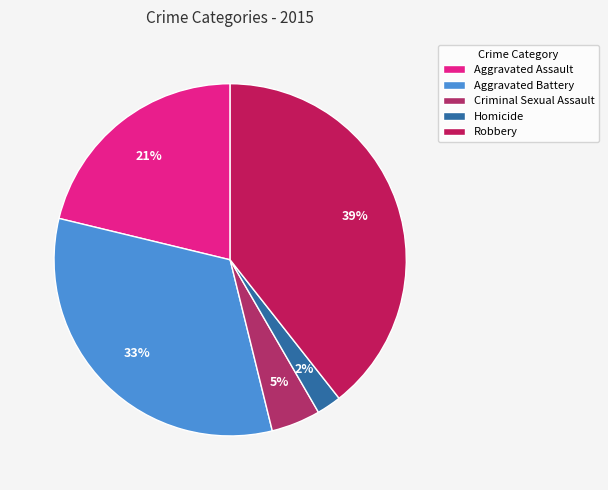

What is the largest slice in the pie chart?

Robbery